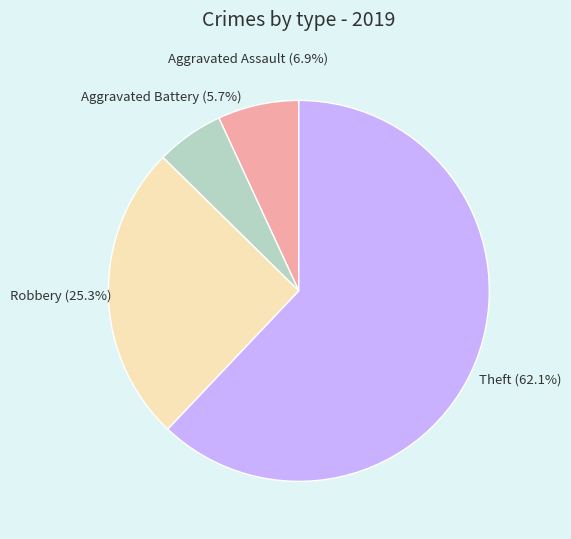

To the nearest percent, what percentage of the pie is Theft?

62%